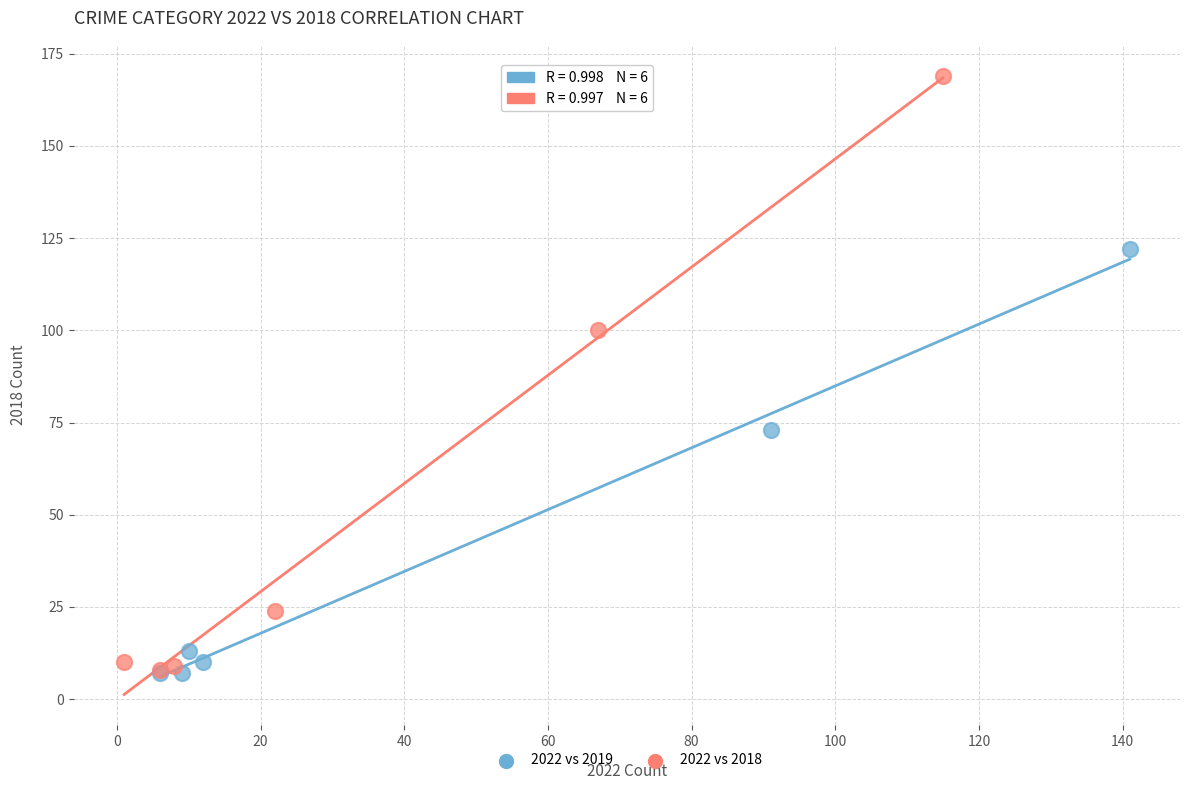

Which series has the largest Y range (max minus min)?

2022 vs 2018